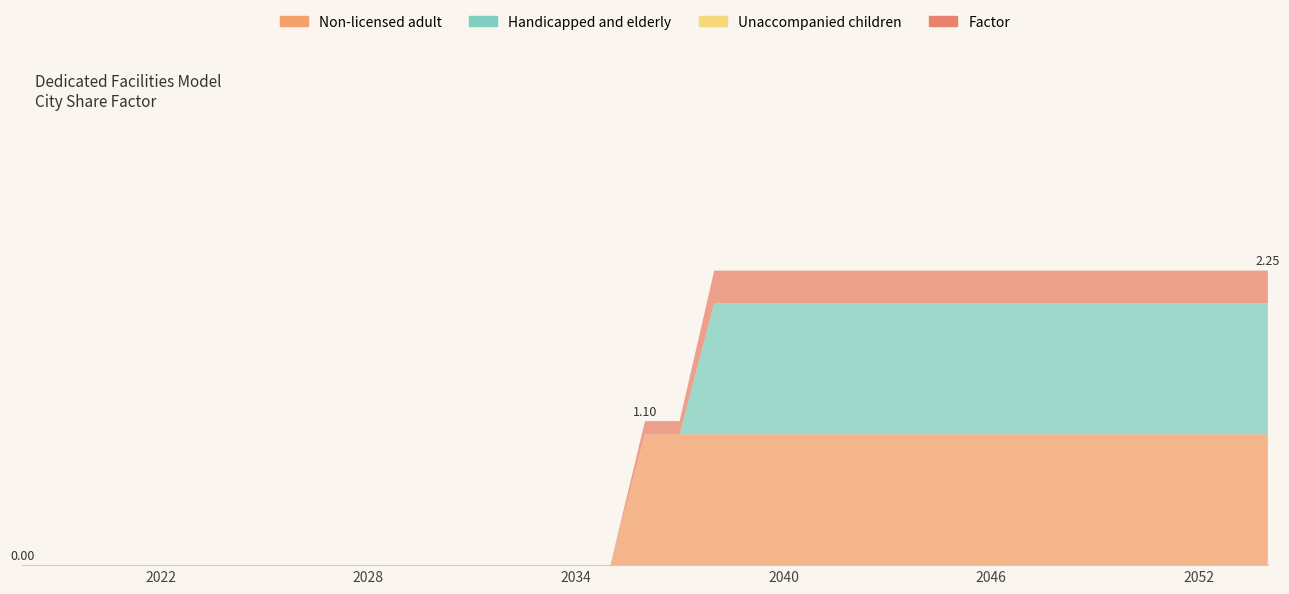

Reading left to right, what are all the values shown in this chart?

Non-licensed adult: 0.0	0.0	0.0	0.0	0.0	0.0	0.0	0.0	0.0	0.0	0.0	0.0	0.0	0.0	0.0	0.0	0.0	0.0	1.0	1.0	1.0	1.0	1.0	1.0	1.0	1.0	1.0	1.0	1.0	1.0	1.0	1.0	1.0	1.0	1.0	1.0	1.0
Handicapped and elderly: 0.0	0.0	0.0	0.0	0.0	0.0	0.0	0.0	0.0	0.0	0.0	0.0	0.0	0.0	0.0	0.0	0.0	0.0	0.0	0.0	1.0	1.0	1.0	1.0	1.0	1.0	1.0	1.0	1.0	1.0	1.0	1.0	1.0	1.0	1.0	1.0	1.0
Unaccompanied children: 0.0	0.0	0.0	0.0	0.0	0.0	0.0	0.0	0.0	0.0	0.0	0.0	0.0	0.0	0.0	0.0	0.0	0.0	0.0	0.0	0.0	0.0	0.0	0.0	0.0	0.0	0.0	0.0	0.0	0.0	0.0	0.0	0.0	0.0	0.0	0.0	0.0
Factor: 0.0	0.0	0.0	0.0	0.0	0.0	0.0	0.0	0.0	0.0	0.0	0.0	0.0	0.0	0.0	0.0	0.0	0.0	0.1	0.1	0.2	0.2	0.2	0.2	0.2	0.2	0.2	0.2	0.2	0.2	0.2	0.2	0.2	0.2	0.2	0.2	0.2